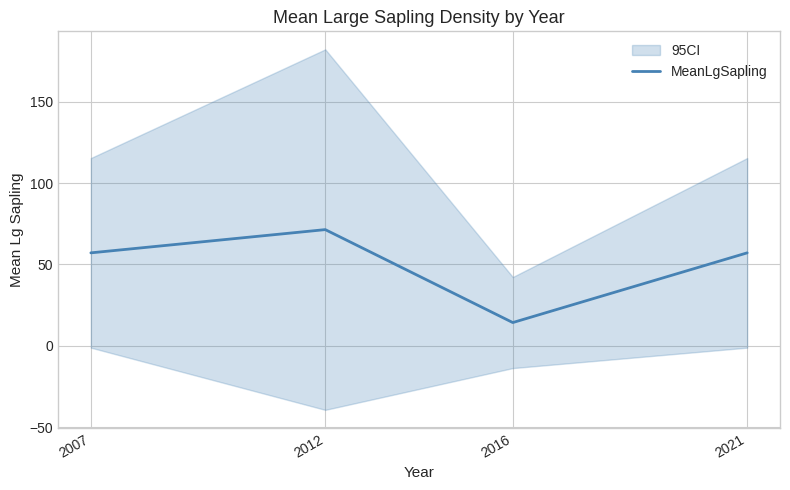

How many categories are shown in the chart?

4